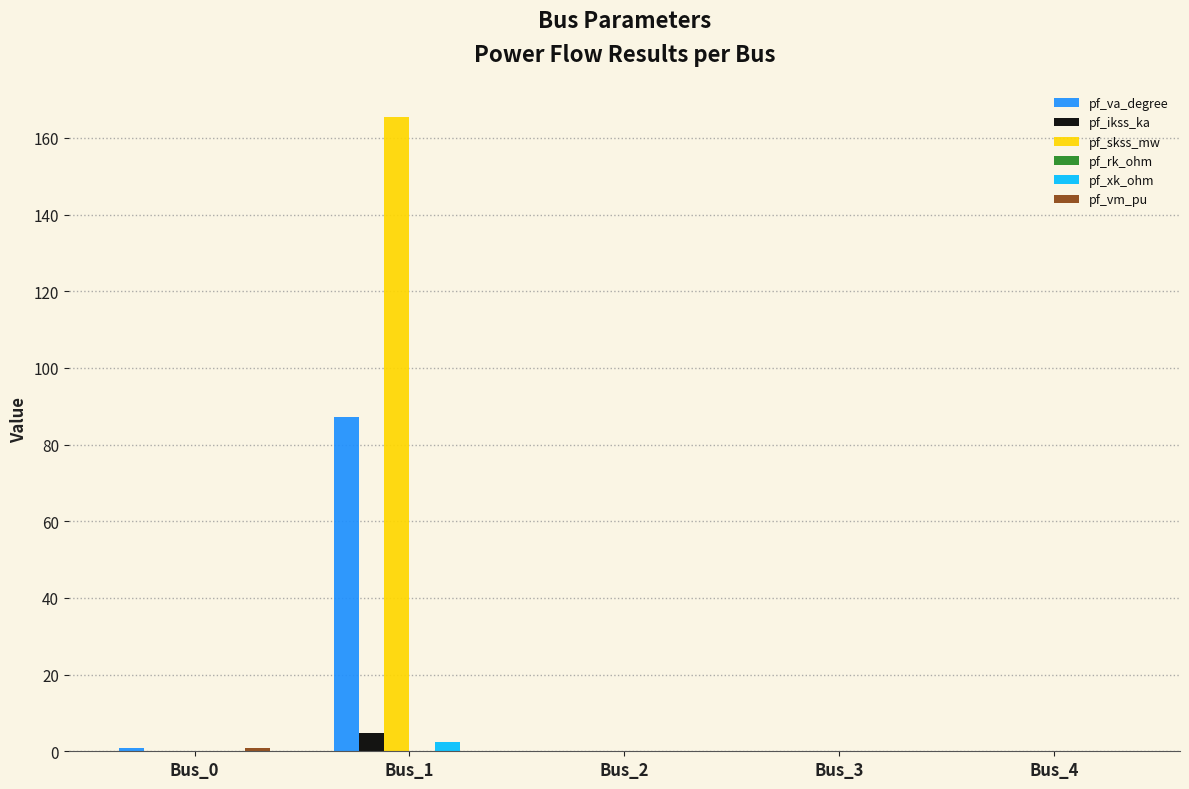

Which series has the largest total across all categories?

pf_skss_mw